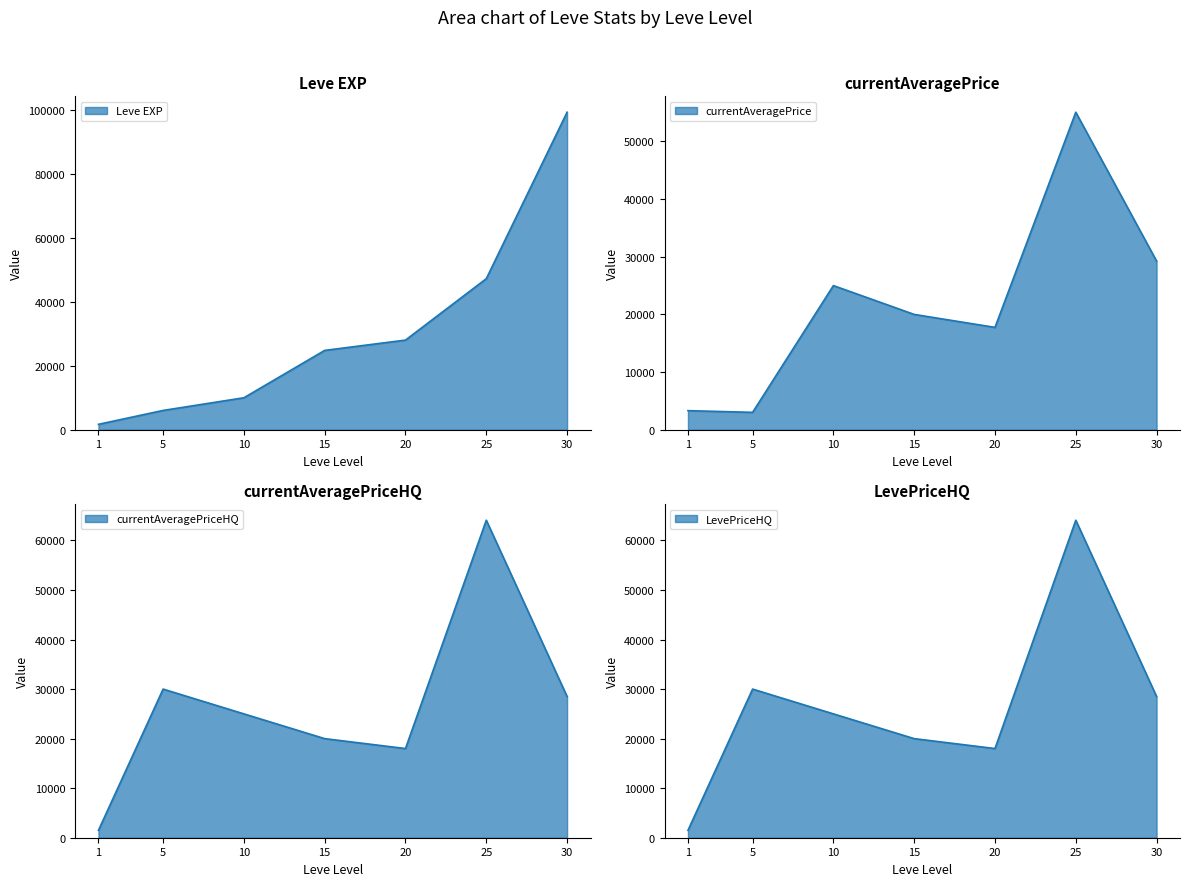

What is the value of the currentAveragePriceHQ point at the 4th from the left?

20000.0